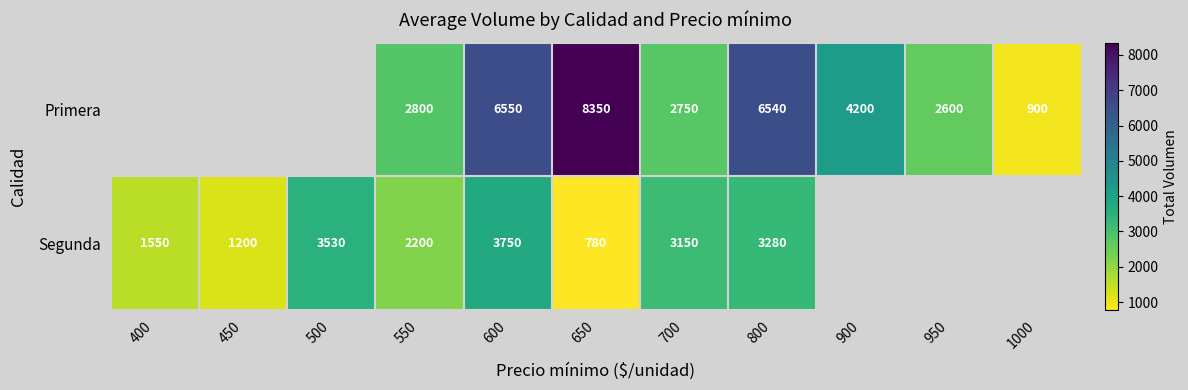

What is the total value across all series at 550?

5000